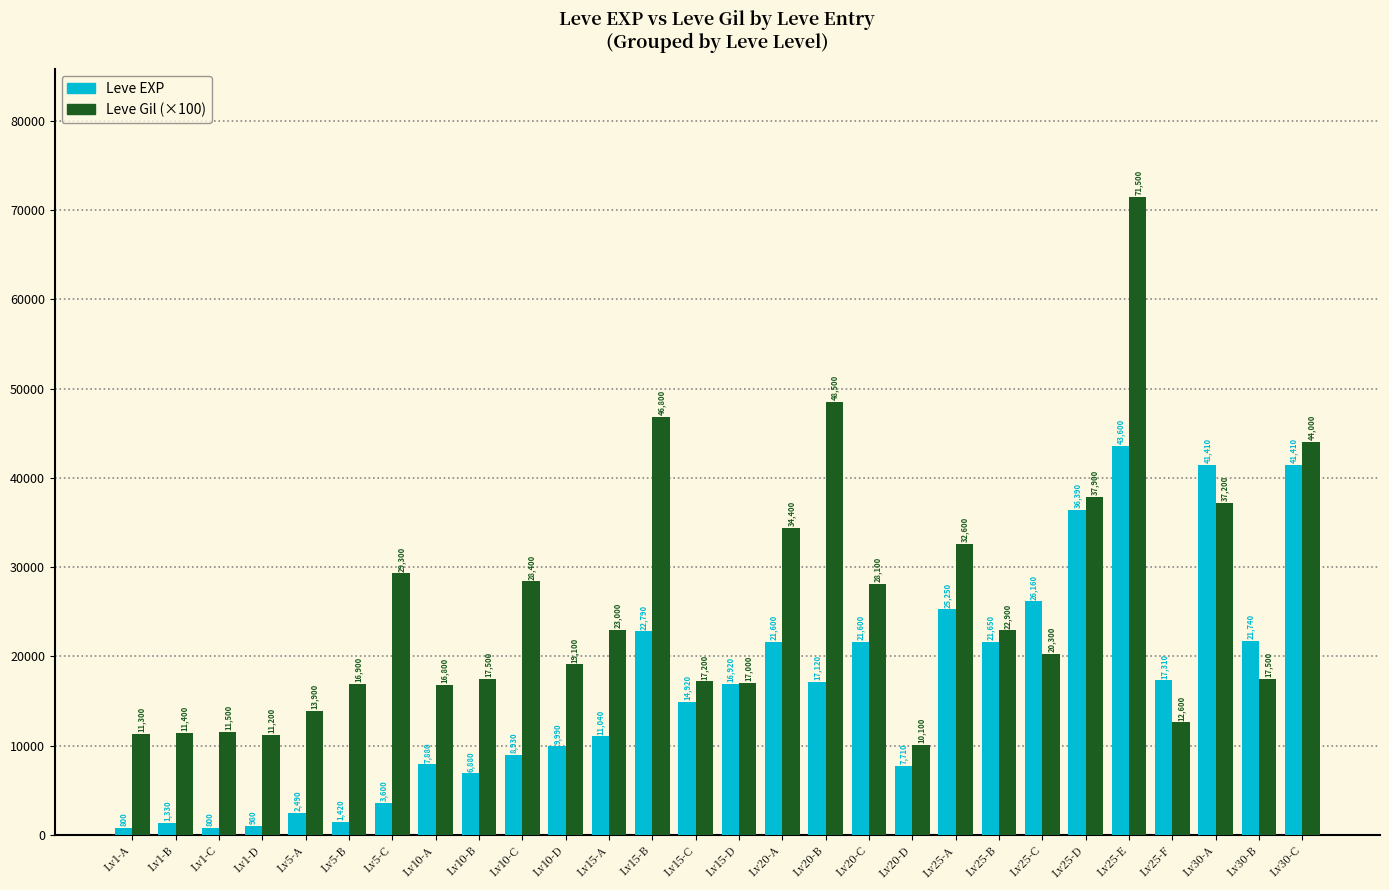

Which category has the highest value across all series?

Lv25-E